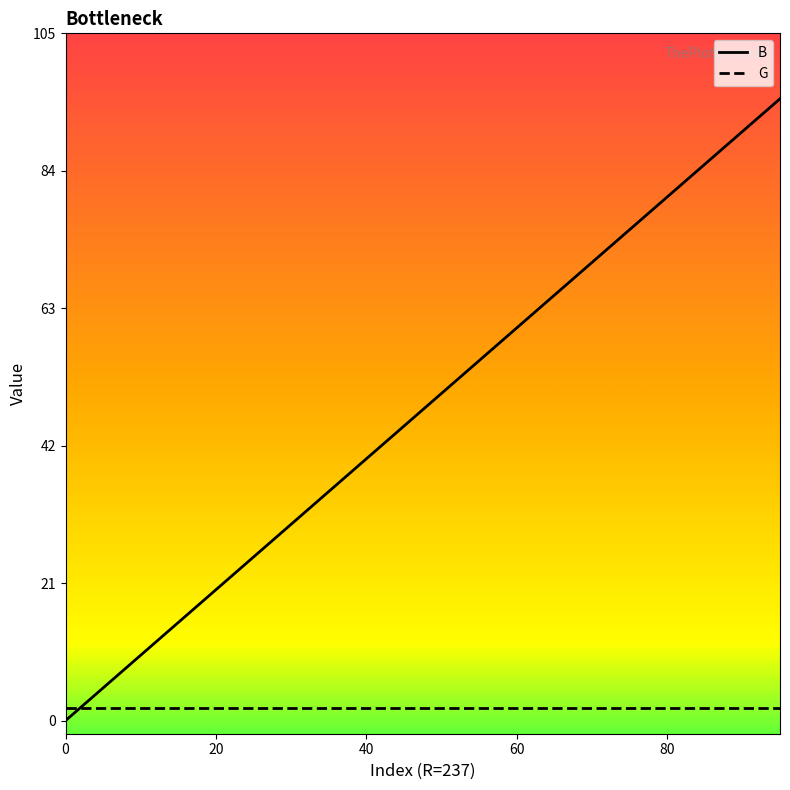

Which series has the largest total across all categories?

B